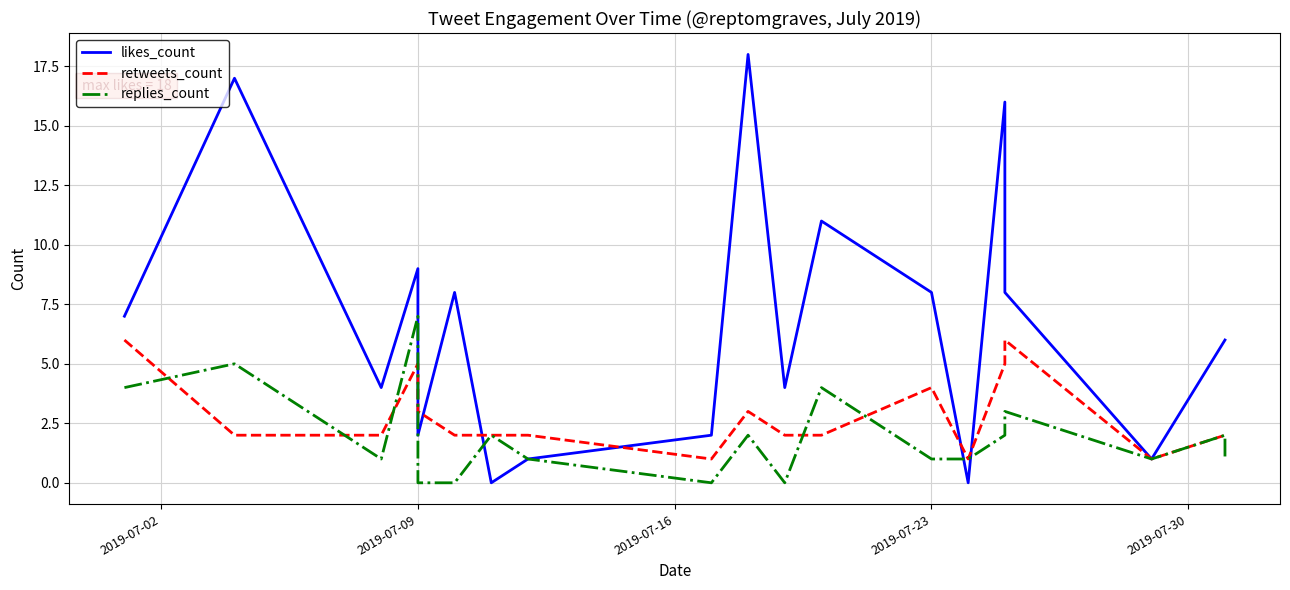

How many replies_count values are between 1 and 3?

11